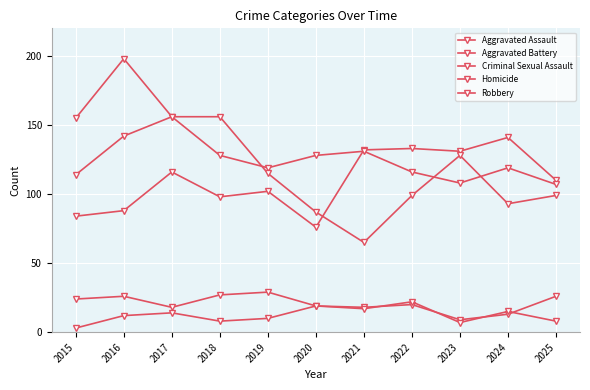

Count the number of data series in this chart.

5